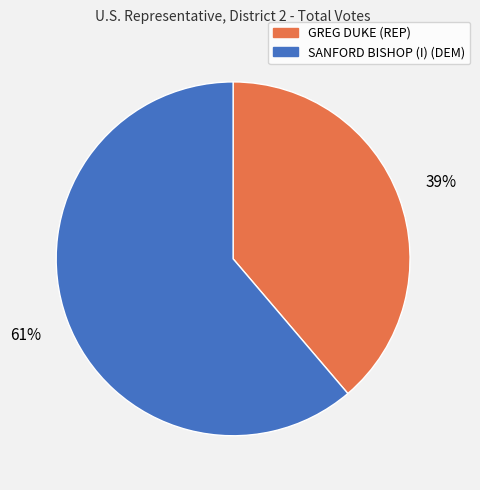

What is the largest slice in the pie chart?

SANFORD BISHOP (I) (DEM)